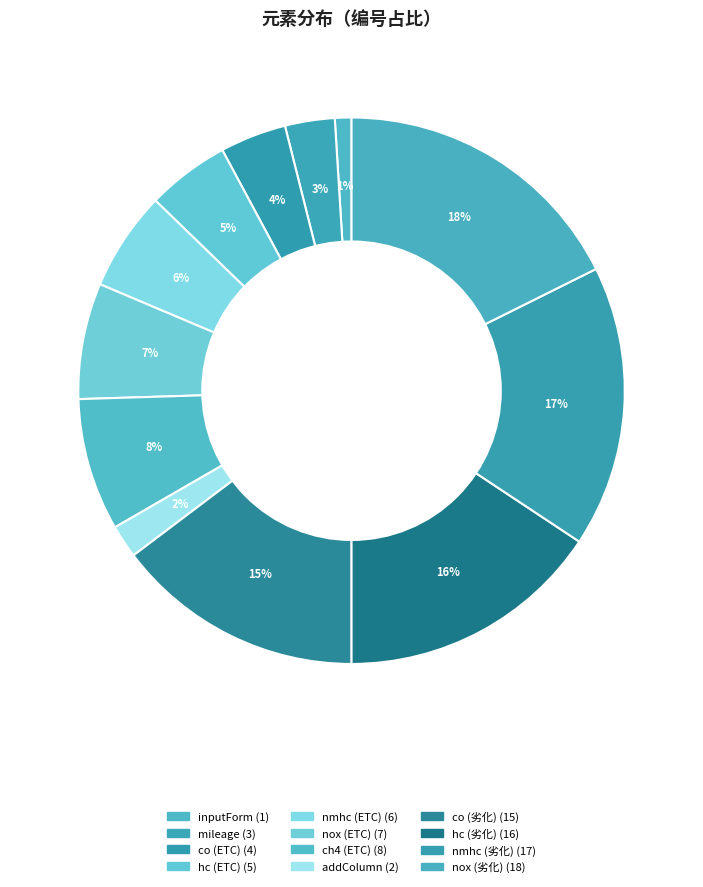

Count the number of slices in the pie.

12